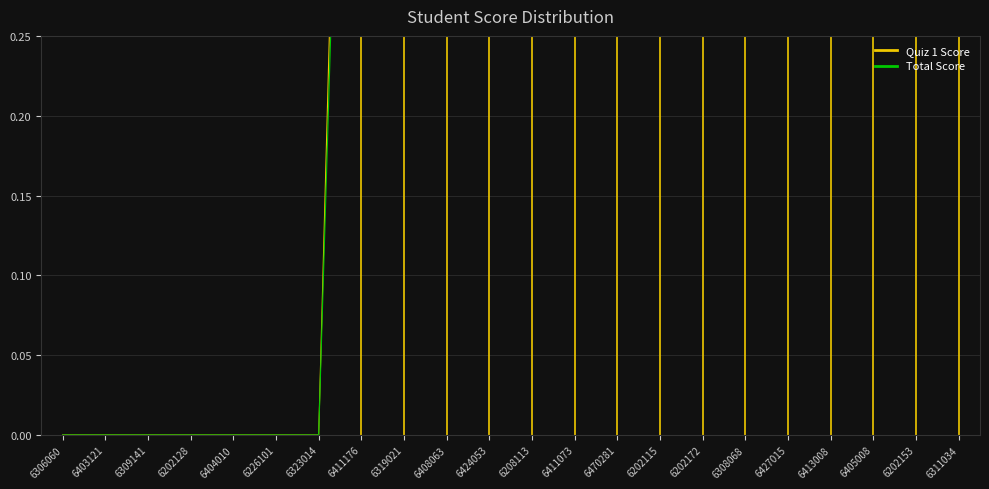

At which label does Total Score reach its minimum?

6306060